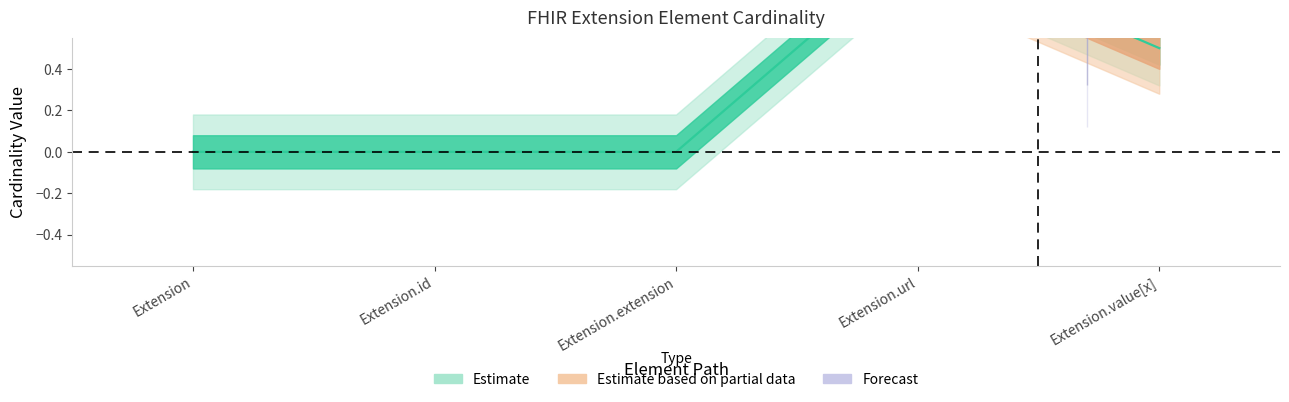

Reading left to right, transcribe all the data shown in this chart.

Min: Extension=0	Extension.id=0	Extension.extension=0	Extension.url=1	Extension.value[x]=0
Max: Extension=0	Extension.id=0	Extension.extension=0	Extension.url=1	Extension.value[x]=1
Base Min: Extension=0	Extension.id=0	Extension.extension=0	Extension.url=1	Extension.value[x]=0
Base Max: Extension=0	Extension.id=0	Extension.extension=1	Extension.url=1	Extension.value[x]=1